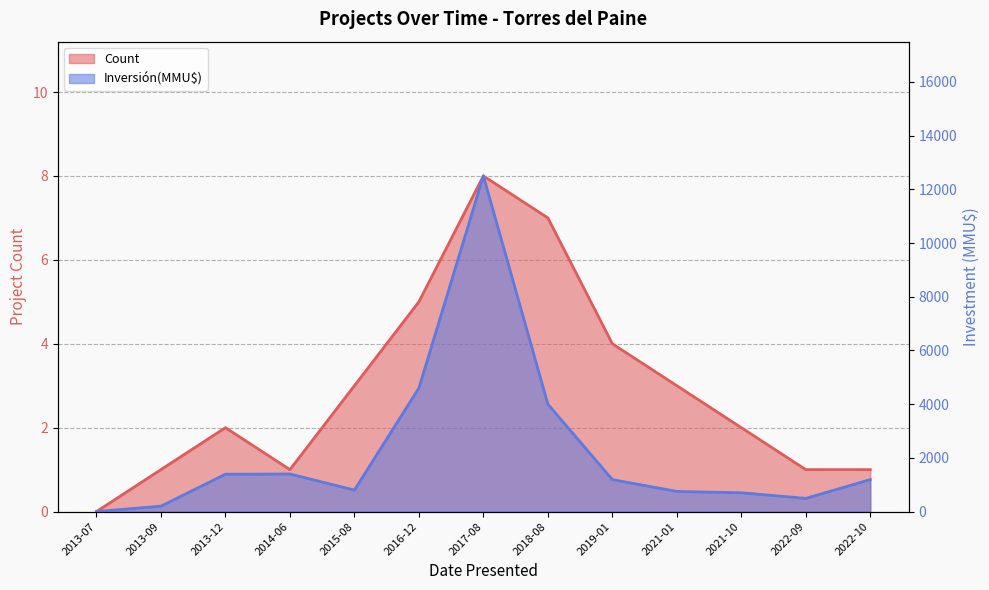

True or false: Inversión(MMU$) and Count cross at least once.

False